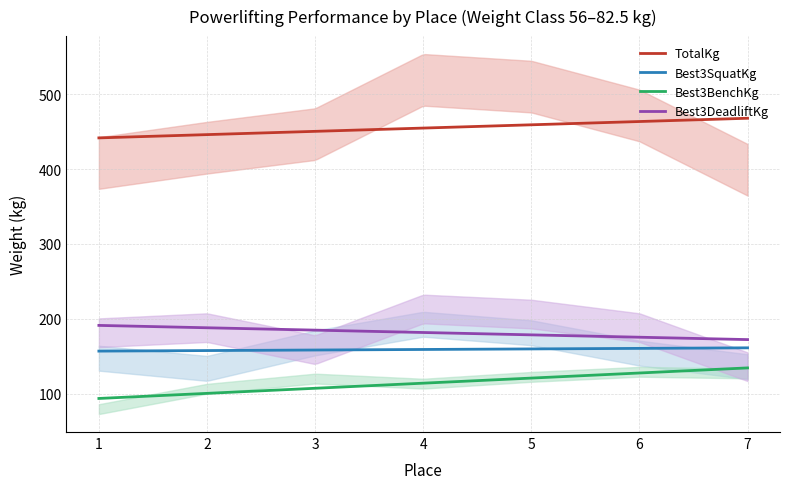

True or false: Best3SquatKg and TotalKg intersect in this chart.

False